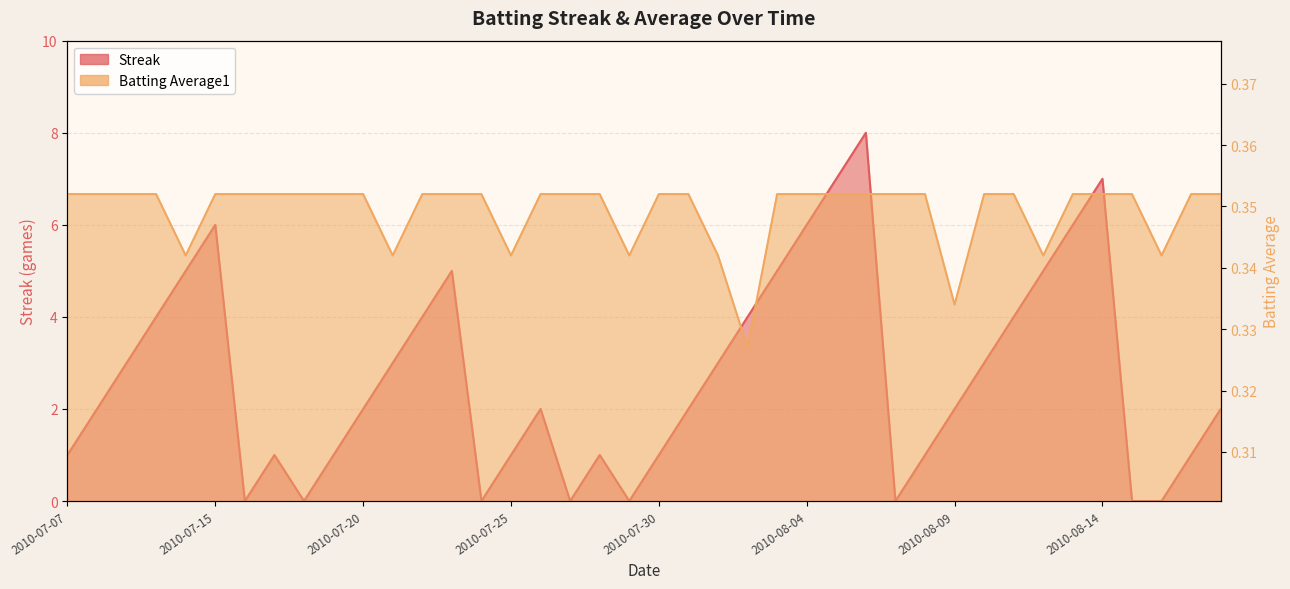

What value does the Batting Average1 series have at 2010-07-17?

0.4